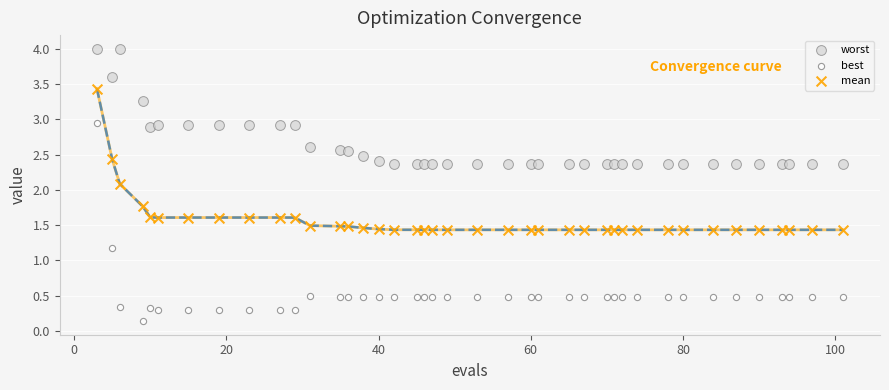

Which series has the widest spread of Y values?

best